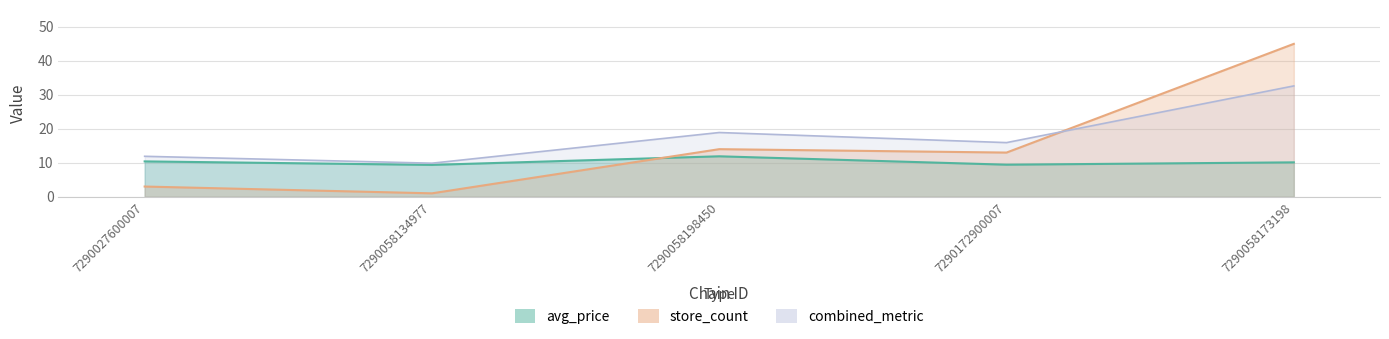

Does the chart display data point markers on the line(s)?

No